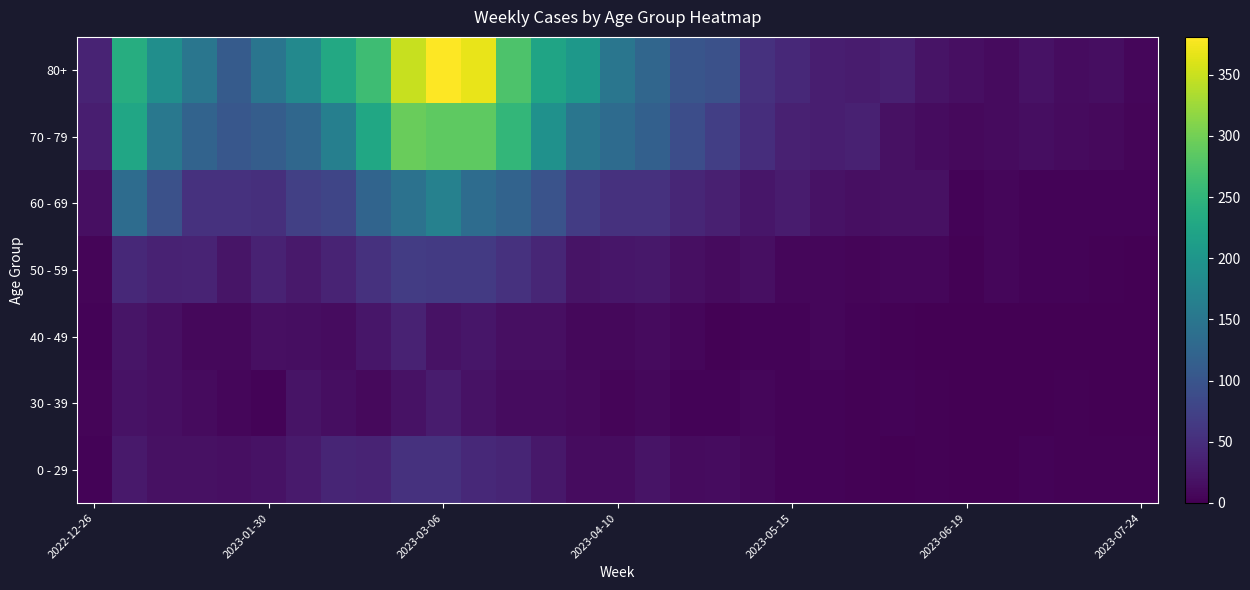

At how many categories does at least one series exceed 370?

1